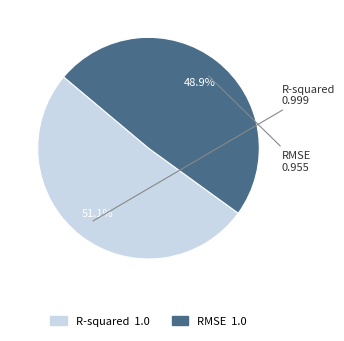

Rank the categories by value from highest to lowest.

R-squared, RMSE